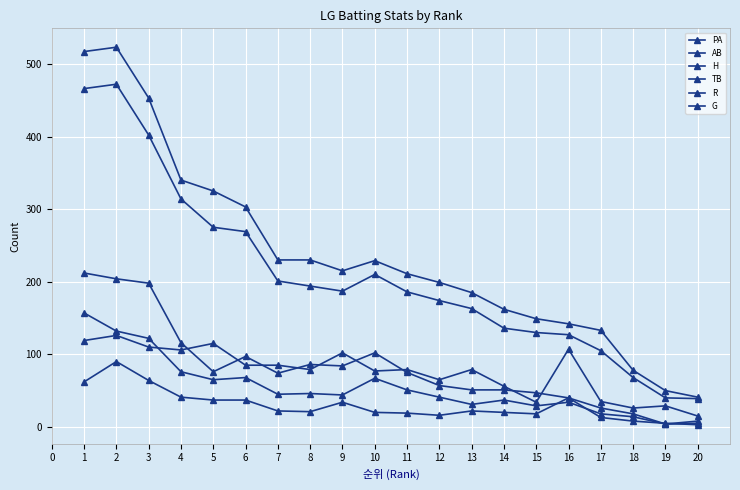

Count the number of categories in the chart.

20